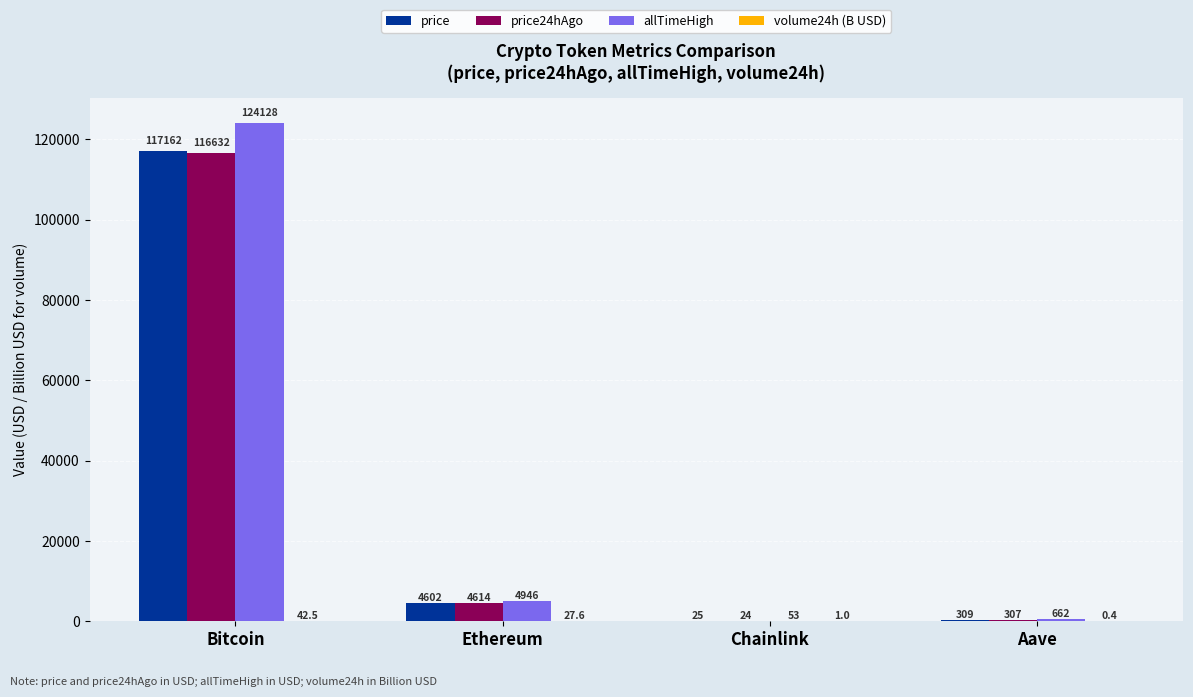

Which series has the widest spread of values?

allTimeHigh